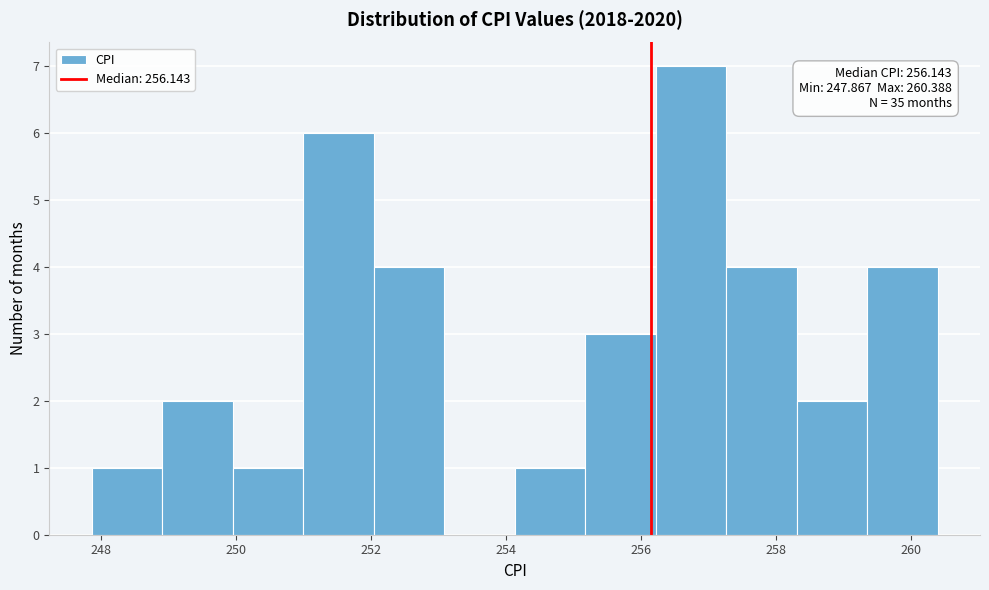

Over which range of the x-axis is the bar tallest?

256.2 to 257.2